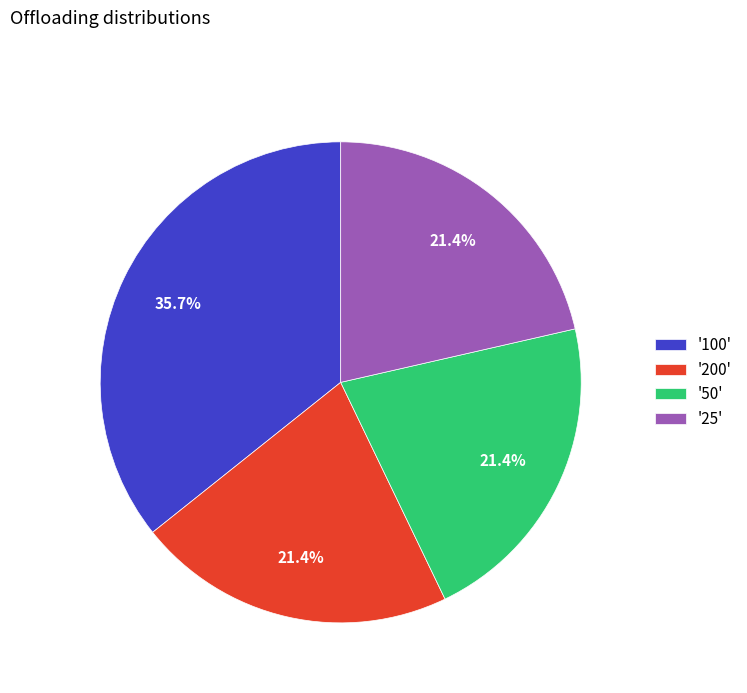

Does '25' account for over 50% of the chart?

No